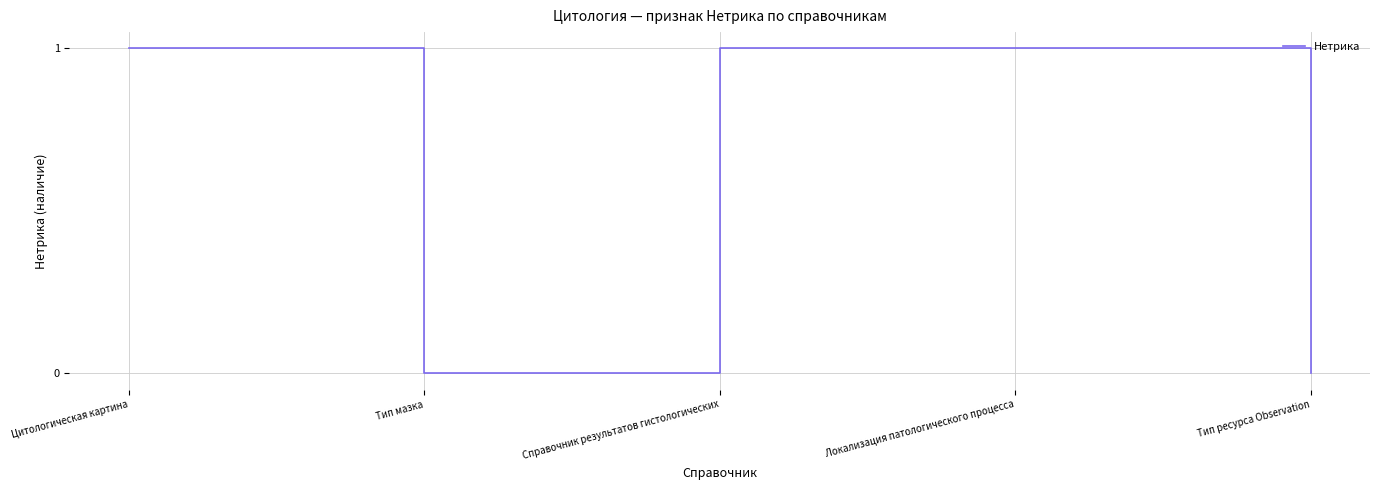

The chart shows a value of 1 at Цитологическая картина. True or false?

True